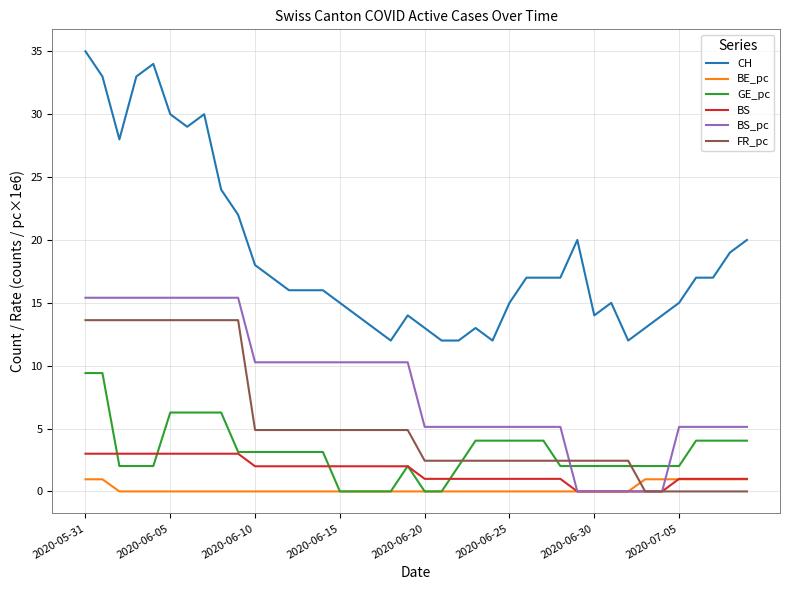

Does the chart display data point markers on the line(s)?

No